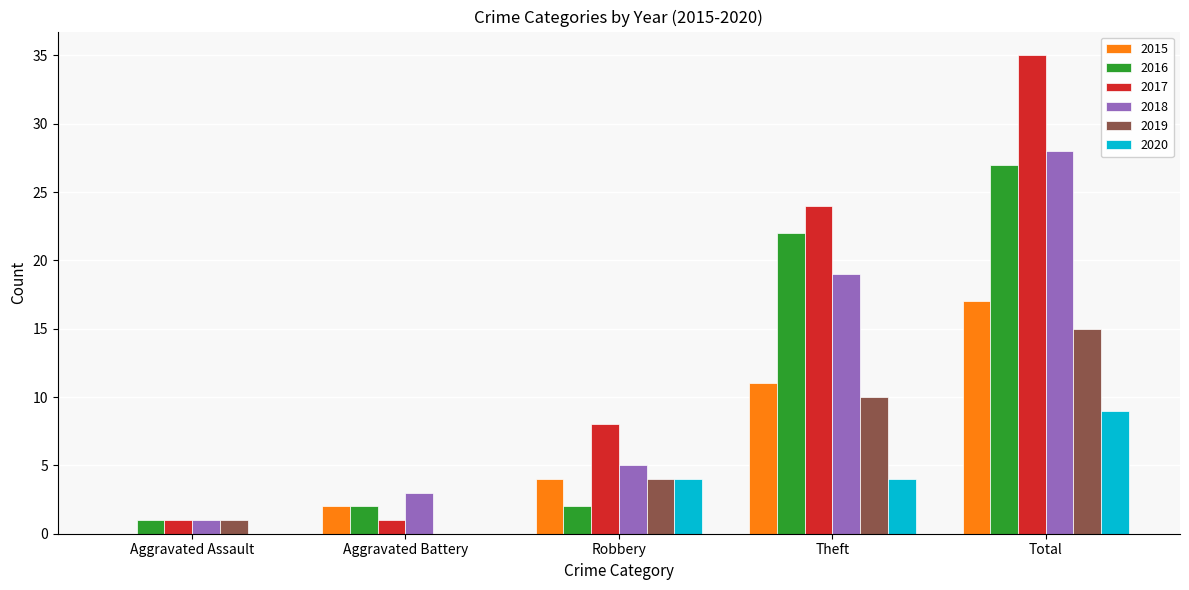

What is the maximum value for 2017?

35